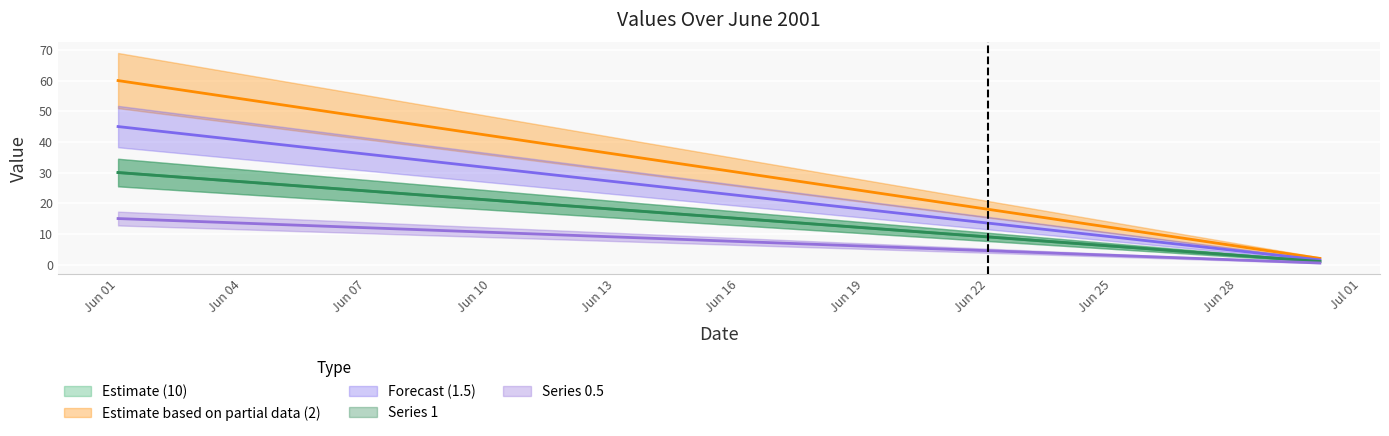

Reading left to right, what are all the values shown in this chart?

10: 30.0	29.0	28.0	27.0	26.0	25.0	24.0	23.0	22.0	21.0	20.0	19.0	18.0	17.0	16.0	15.0	14.0	13.0	12.0	11.0	10.0	9.0	8.0	7.0	6.0	5.0	4.0	3.0	2.0	1.0
2: 60.0	58.0	56.0	54.0	52.0	50.0	48.0	46.0	44.0	42.0	40.0	38.0	36.0	34.0	32.0	30.0	28.0	26.0	24.0	22.0	20.0	18.0	16.0	14.0	12.0	10.0	8.0	6.0	4.0	2.0
1.5: 45.0	43.5	42.0	40.5	39.0	37.5	36.0	34.5	33.0	31.5	30.0	28.5	27.0	25.5	24.0	22.5	21.0	19.5	18.0	16.5	15.0	13.5	12.0	10.5	9.0	7.5	6.0	4.5	3.0	1.5
1: 30.0	29.0	28.0	27.0	26.0	25.0	24.0	23.0	22.0	21.0	20.0	19.0	18.0	17.0	16.0	15.0	14.0	13.0	12.0	11.0	10.0	9.0	8.0	7.0	6.0	5.0	4.0	3.0	2.0	1.0
0.5: 15.0	14.5	14.0	13.5	13.0	12.5	12.0	11.5	11.0	10.5	10.0	9.5	9.0	8.5	8.0	7.5	7.0	6.5	6.0	5.5	5.0	4.5	4.0	3.5	3.0	2.5	2.0	1.5	1.0	0.5